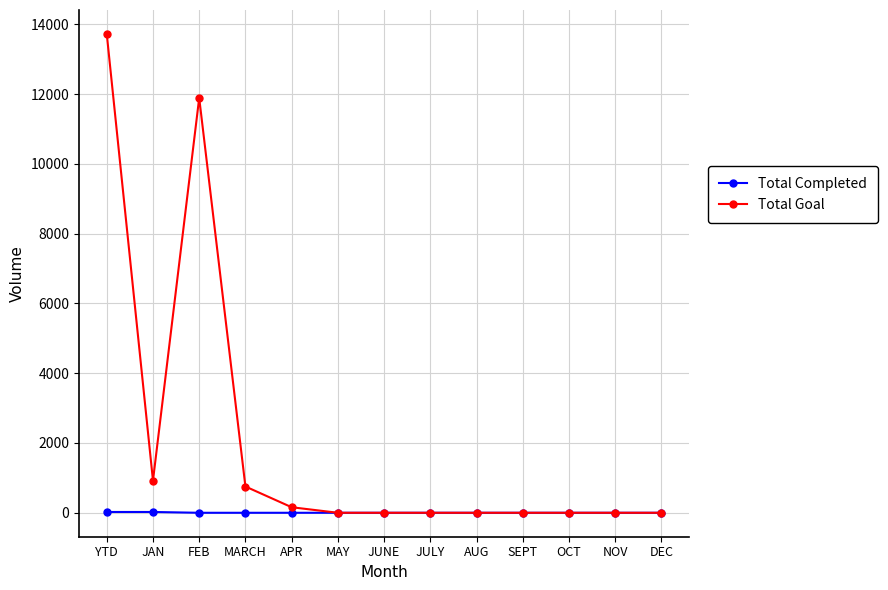

What is the average value of the Total Goal series?

2111